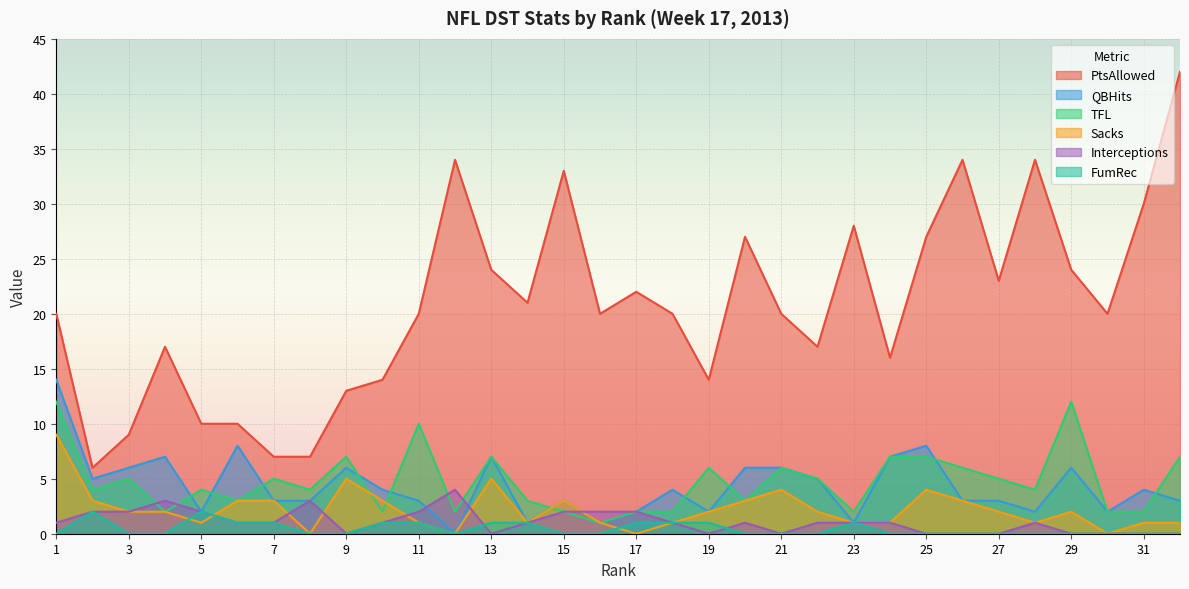

What is the sum of all TFL values?

151